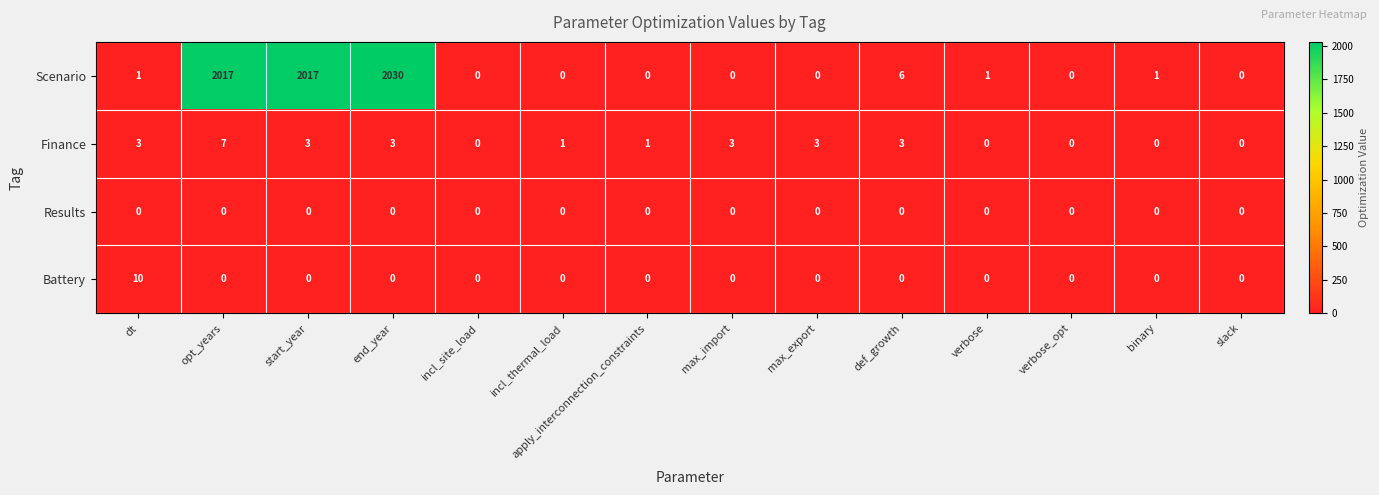

List the series in order of their peak value, highest first.

Scenario, Battery, Finance, Results